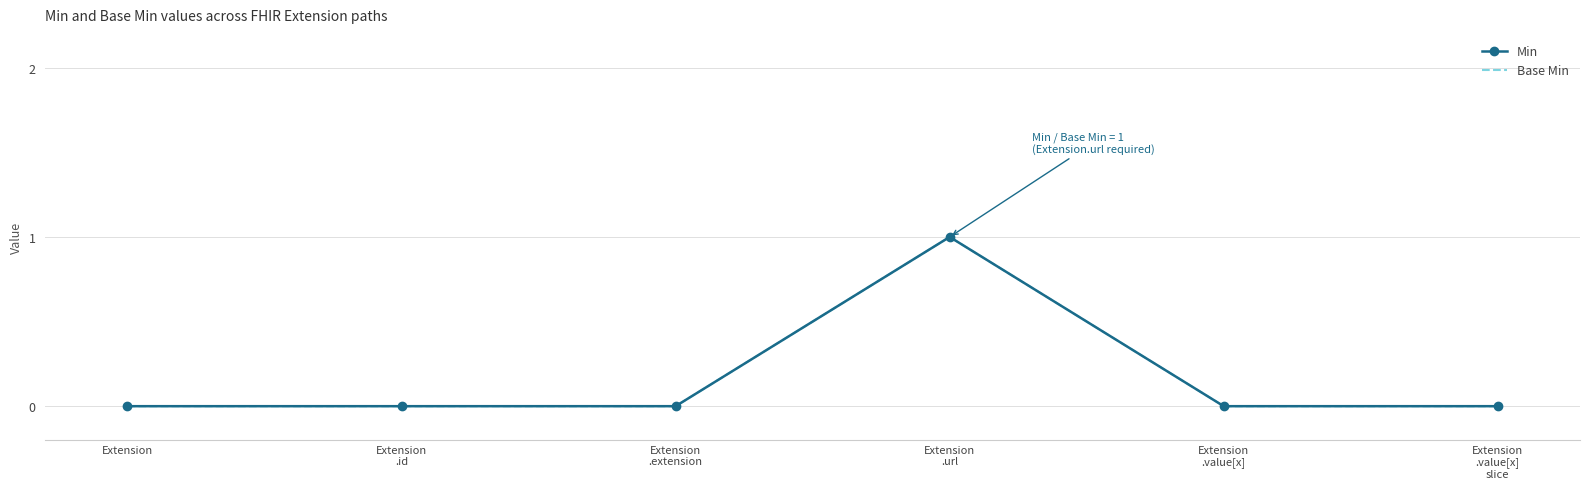

Reading left to right, transcribe all the data shown in this chart.

Min: 0	0	0	1	0	0
Base Min: 0	0	0	1	0	0